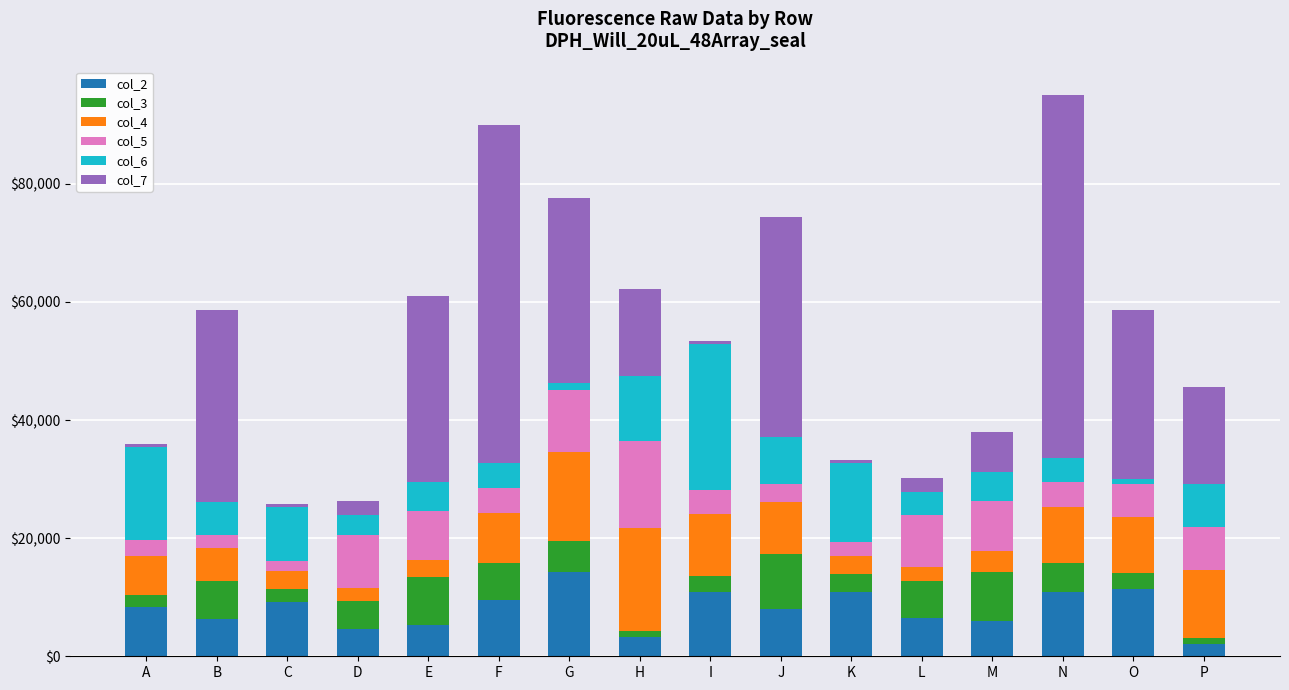

What is the total value across all series at J?

74330